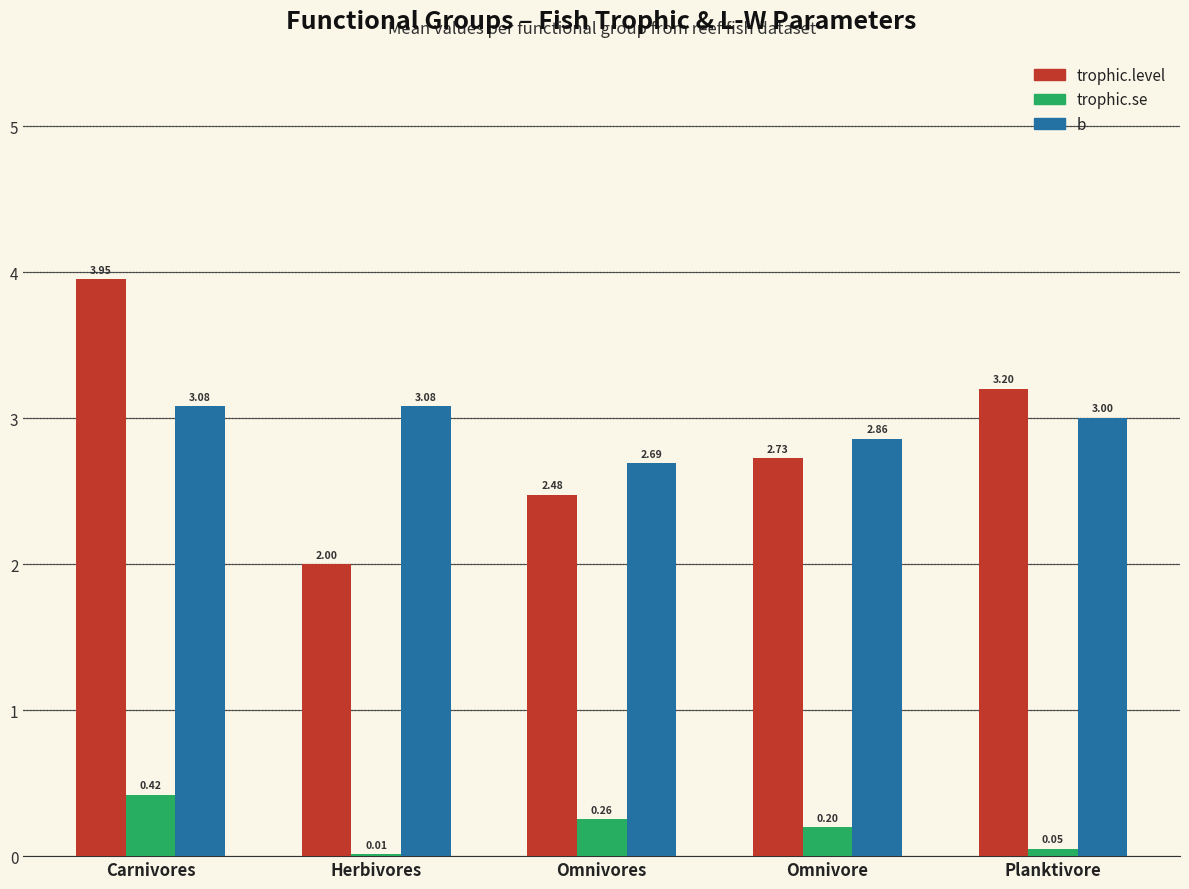

At which label does trophic.level reach its peak?

Carnivores